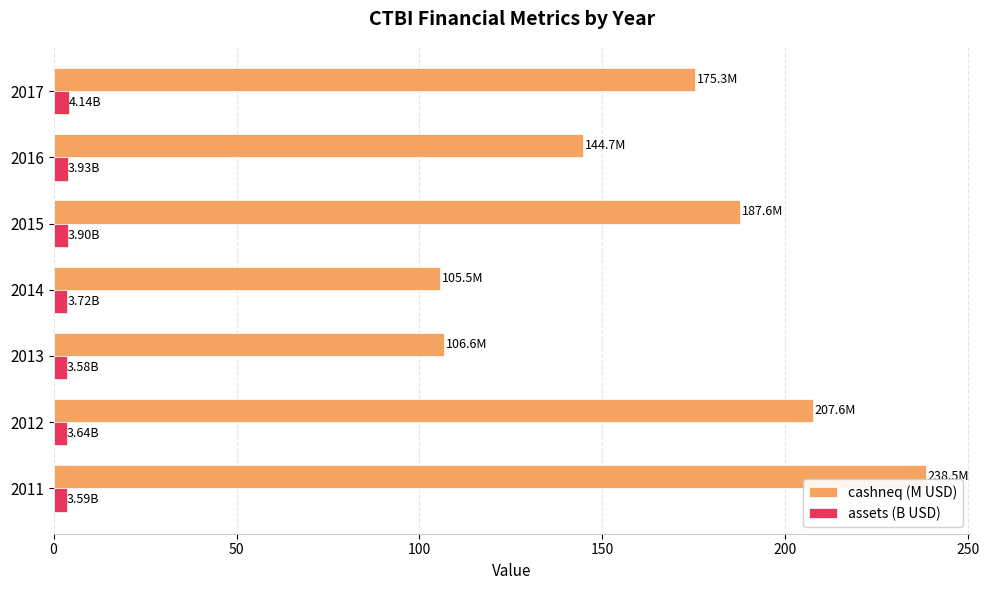

List the series in order of their overall mean, lowest first.

assets (B USD), cashneq (M USD)